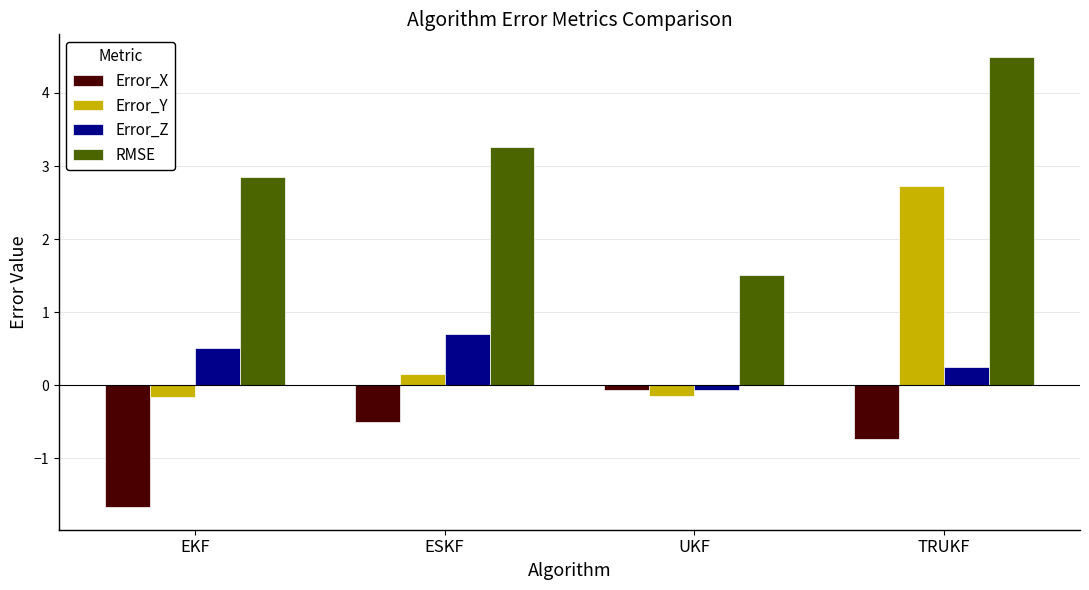

Rank the series by their maximum value, from lowest to highest.

Error_X, Error_Z, Error_Y, RMSE